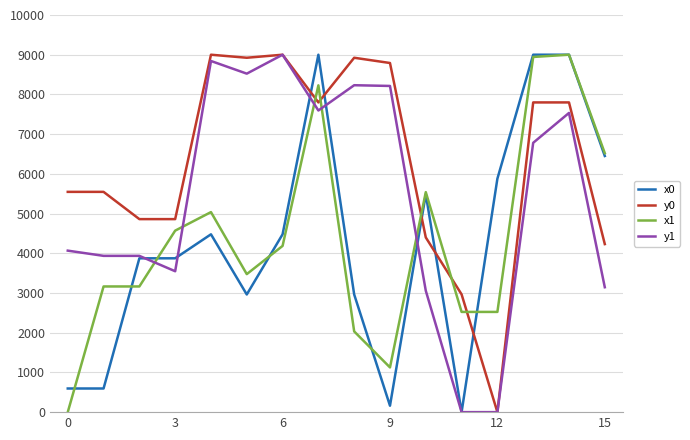

True or false: y0 and x0 intersect in this chart.

True